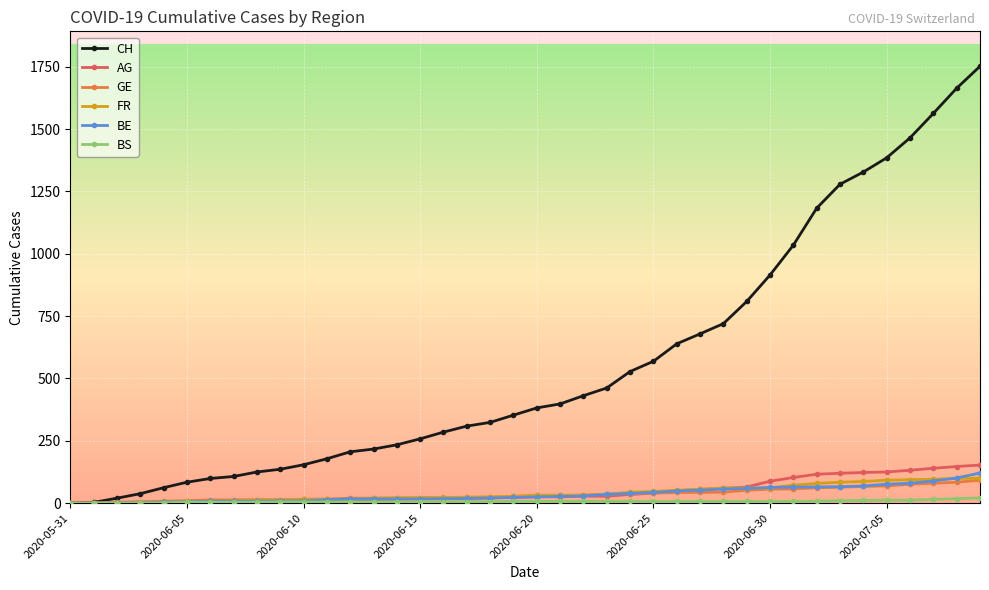

Which series has the widest spread of values?

CH